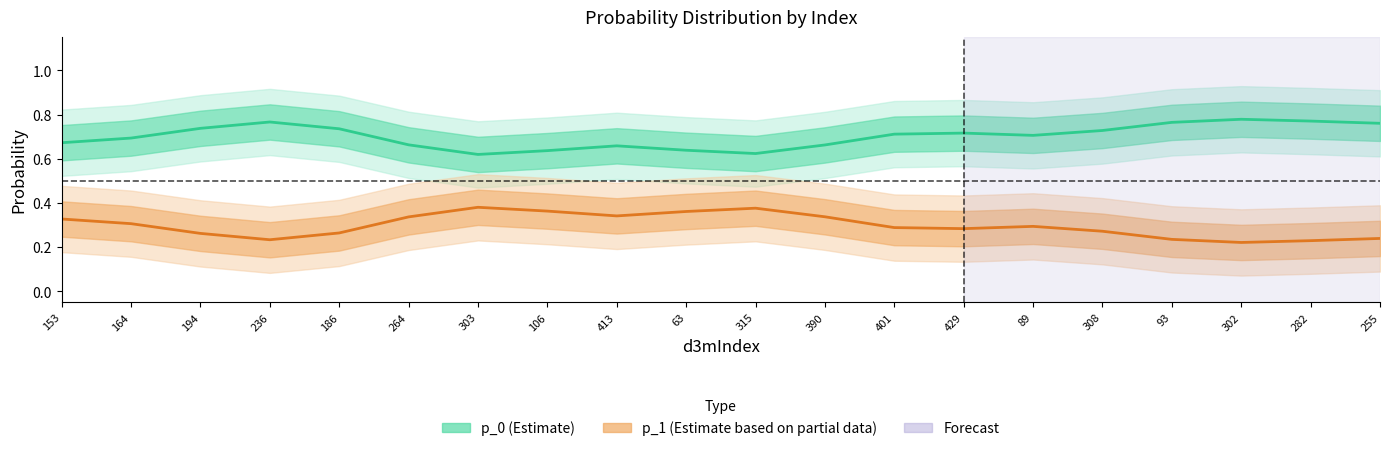

Reading right to left, transcribe all the data shown in this chart.

p_0: 255=0.8	282=0.8	302=0.8	93=0.8	308=0.7	89=0.7	429=0.7	401=0.7	390=0.7	315=0.6	63=0.6	413=0.7	106=0.6	303=0.6	264=0.7	186=0.7	236=0.8	194=0.7	164=0.7	153=0.7
p_1: 255=0.2	282=0.2	302=0.2	93=0.2	308=0.3	89=0.3	429=0.3	401=0.3	390=0.3	315=0.4	63=0.4	413=0.3	106=0.4	303=0.4	264=0.3	186=0.3	236=0.2	194=0.3	164=0.3	153=0.3